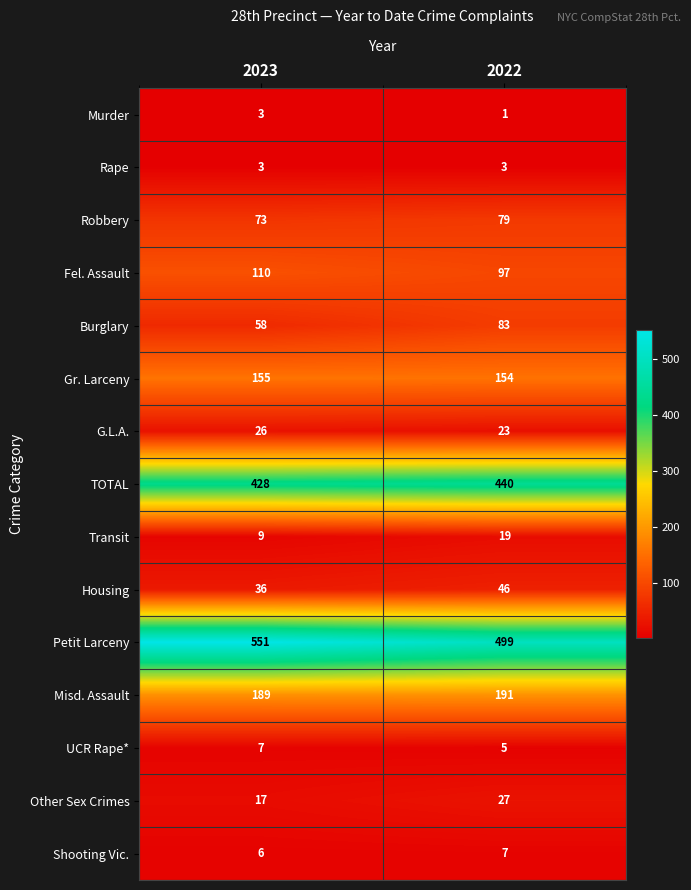

Which category has the highest value in the Burglary series?

2022